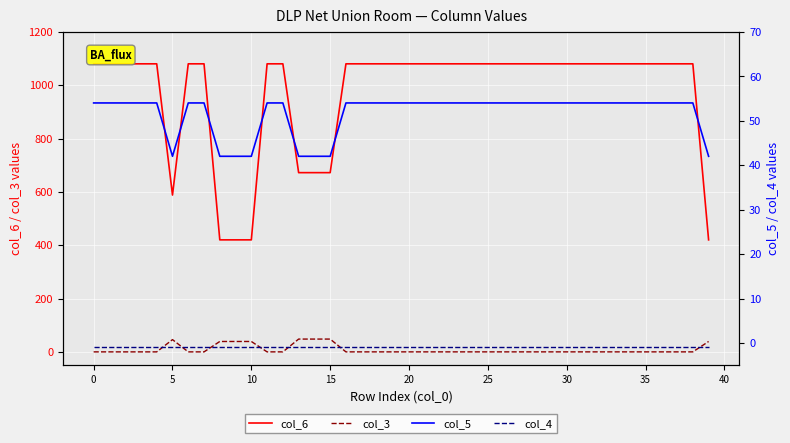

What are all the series names shown in the legend?

col_6, col_3, col_5, col_4